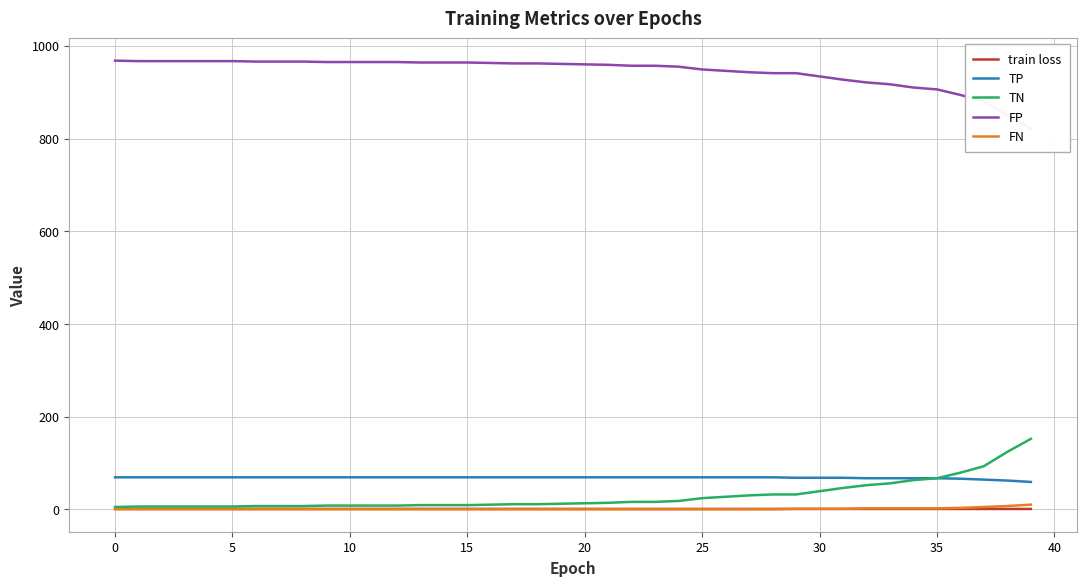

Which series has the largest total across all categories?

FP